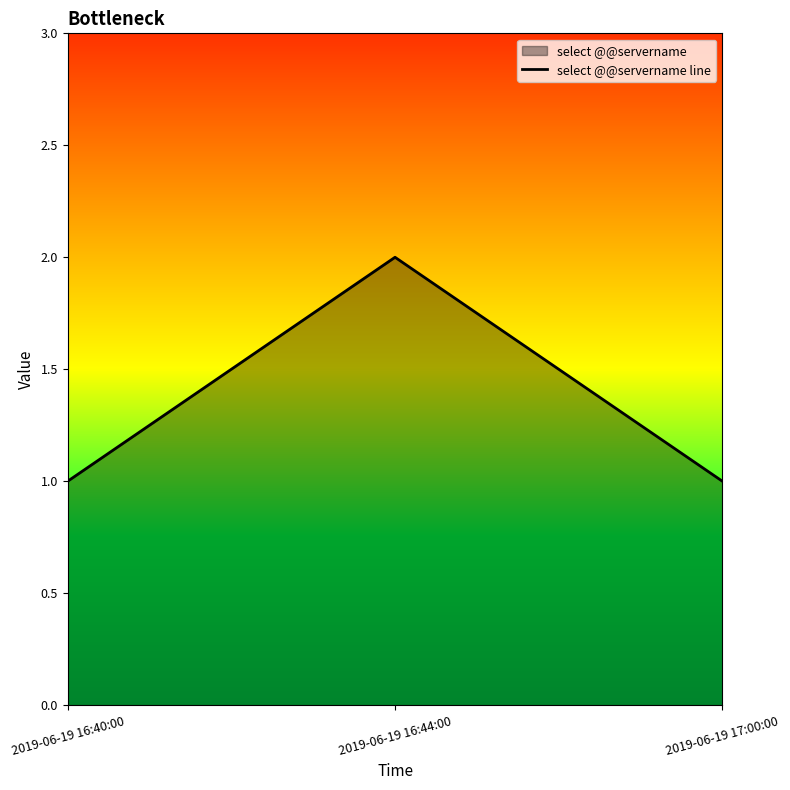

Reading left to right, extract all data points from this chart.

1	2	1